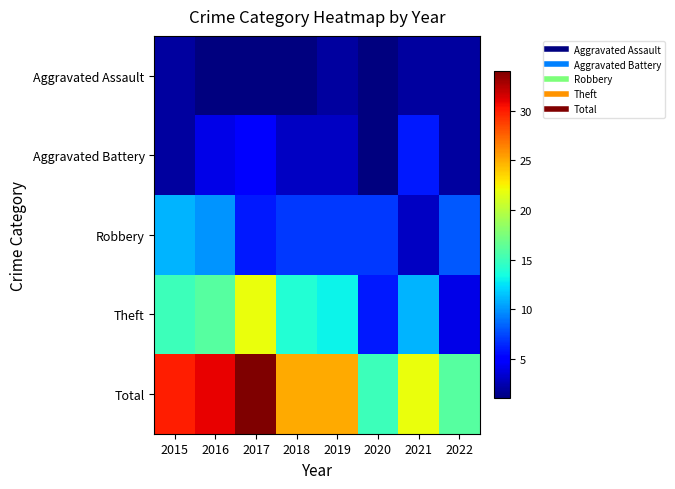

Reading right to left, list all the values displayed in this chart.

Aggravated Assault: 2022=2	2021=2	2020=1	2019=2	2018=1	2017=1	2016=1	2015=2
Aggravated Battery: 2022=2	2021=6	2020=1	2019=3	2018=3	2017=5	2016=4	2015=2
Robbery: 2022=8	2021=3	2020=7	2019=7	2018=7	2017=6	2016=10	2015=11
Theft: 2022=4	2021=11	2020=6	2019=13	2018=14	2017=22	2016=16	2015=15
Total: 2022=16	2021=22	2020=15	2019=25	2018=25	2017=34	2016=31	2015=30